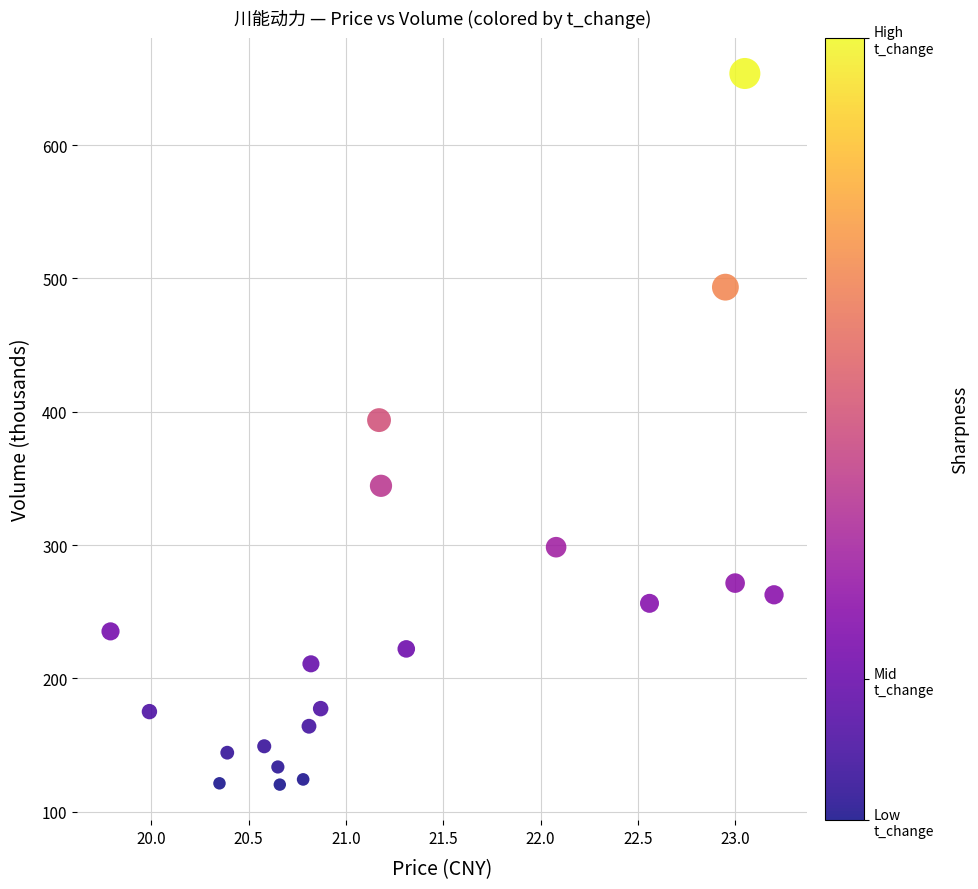

What Y value in the scatter plot is closest to 387?

393.7